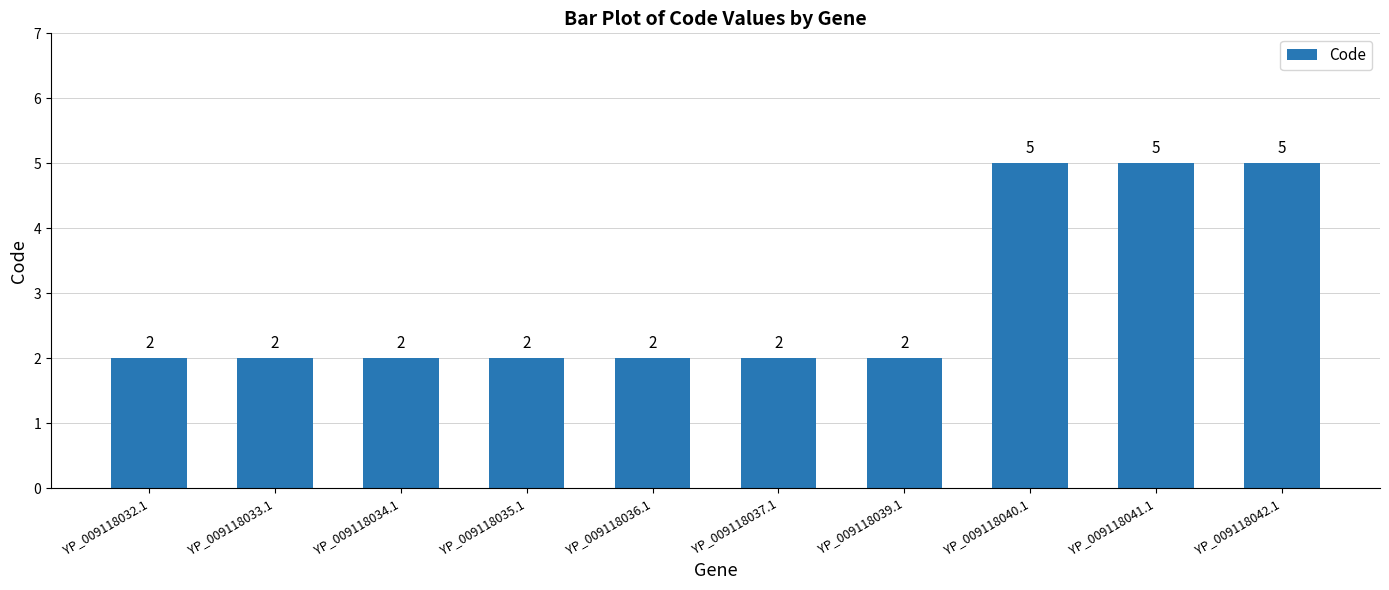

How many values are between 2 and 5?

10